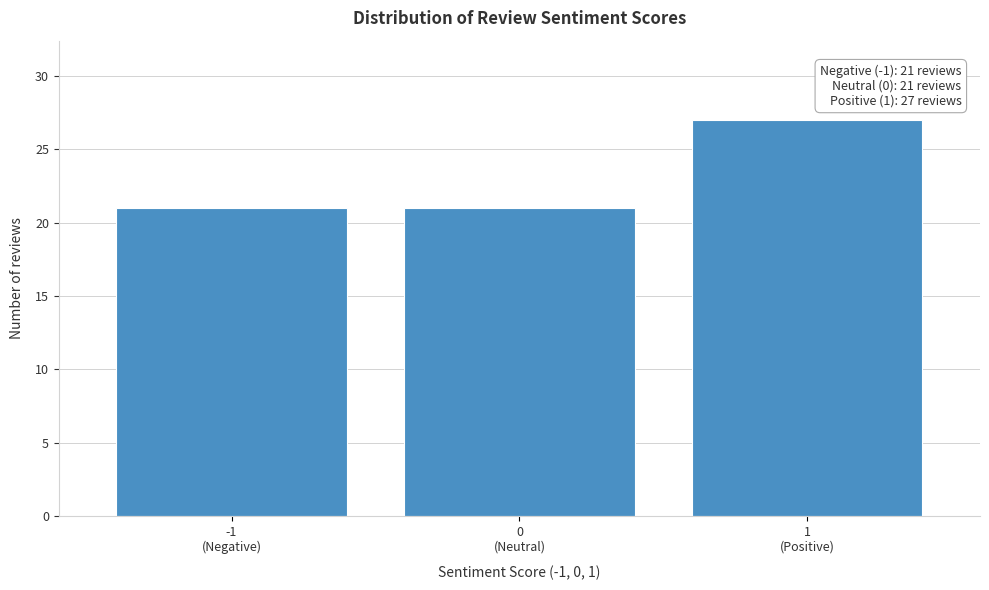

Reading right to left, list all the values displayed in this chart.

27	21	21